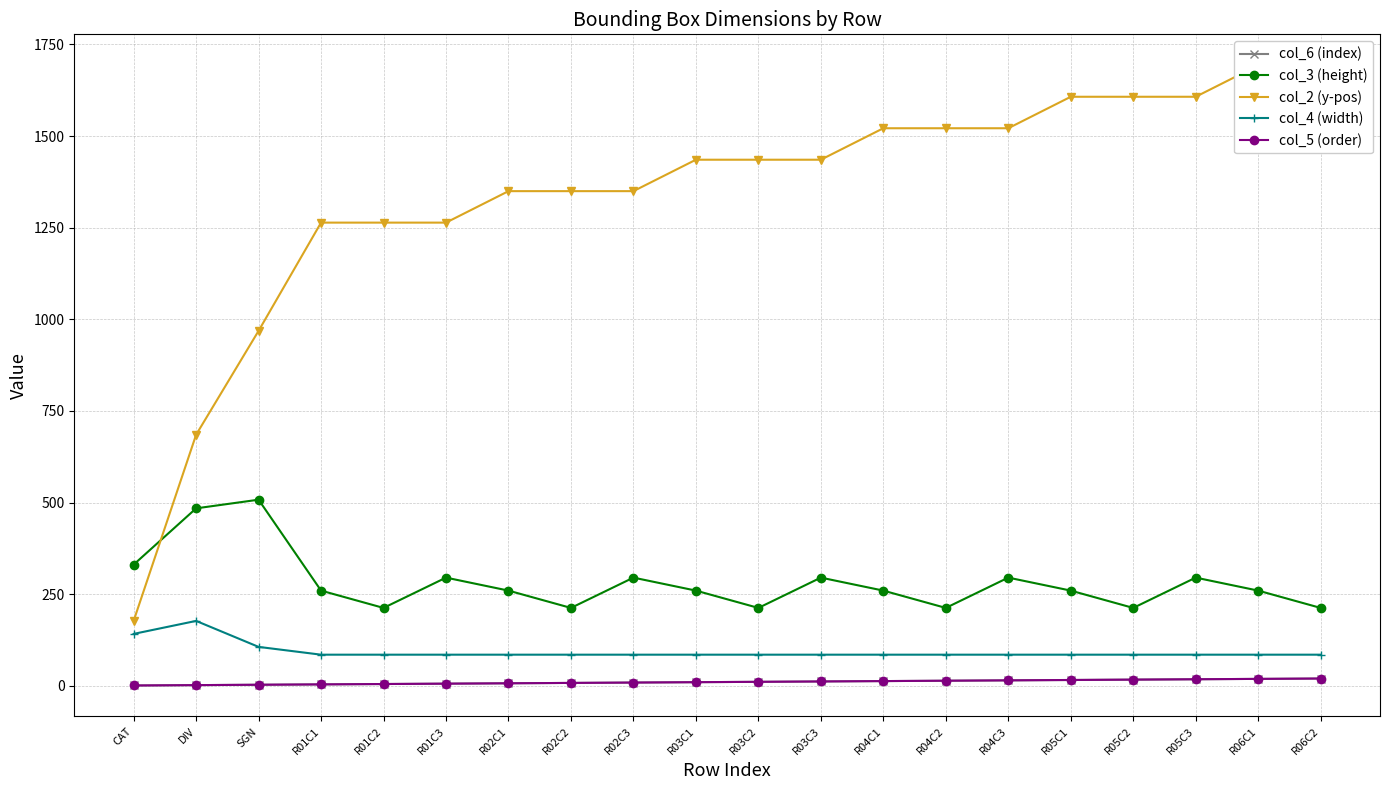

Rank the series at R05C1 from lowest to highest value.

col_6 (index), col_5 (order), col_4 (width), col_3 (height), col_2 (y-pos)